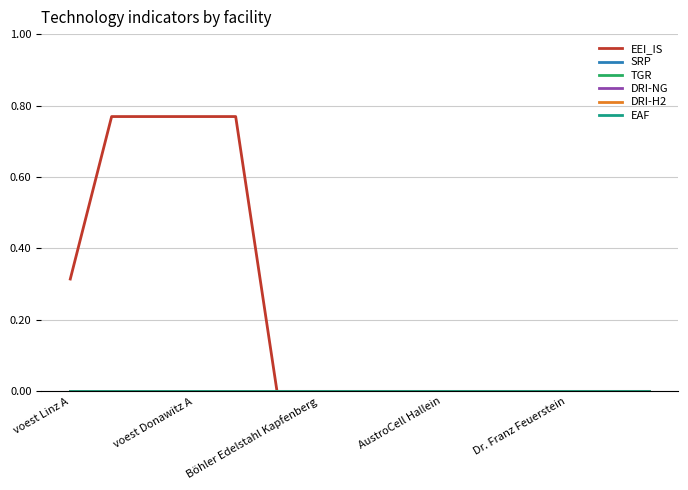

Reading right to left, what are all the values shown in this chart?

EEI_IS: 0.0	0.0	0.0	0.0	0.0	0.0	0.0	0.0	0.0	0.0	0.8	0.8	0.8	0.8	0.3
SRP: 0.0	0.0	0.0	0.0	0.0	0.0	0.0	0.0	0.0	0.0	0.0	0.0	0.0	0.0	0.0
TGR: 0.0	0.0	0.0	0.0	0.0	0.0	0.0	0.0	0.0	0.0	0.0	0.0	0.0	0.0	0.0
DRI-NG: 0.0	0.0	0.0	0.0	0.0	0.0	0.0	0.0	0.0	0.0	0.0	0.0	0.0	0.0	0.0
DRI-H2: 0.0	0.0	0.0	0.0	0.0	0.0	0.0	0.0	0.0	0.0	0.0	0.0	0.0	0.0	0.0
EAF: 0.0	0.0	0.0	0.0	0.0	0.0	0.0	0.0	0.0	0.0	0.0	0.0	0.0	0.0	0.0